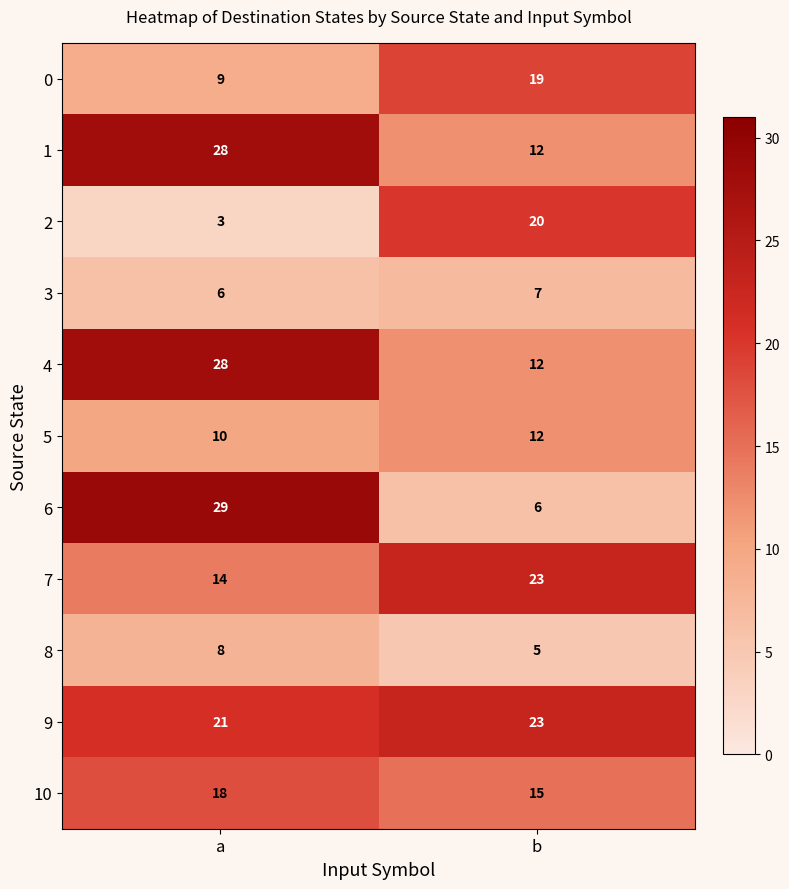

What is the highest value of the 1 series?

28